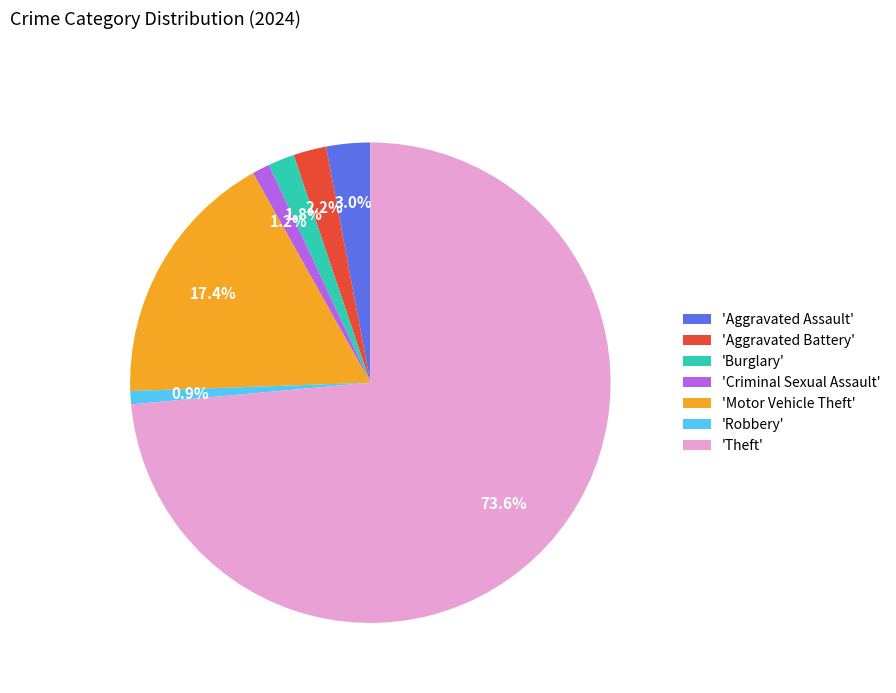

How much of the chart is everything except 'Motor Vehicle Theft'?

82.6%